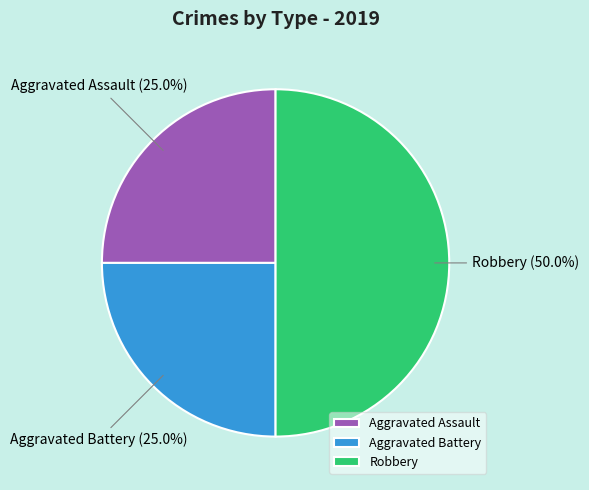

What is the largest slice in the pie chart?

Robbery